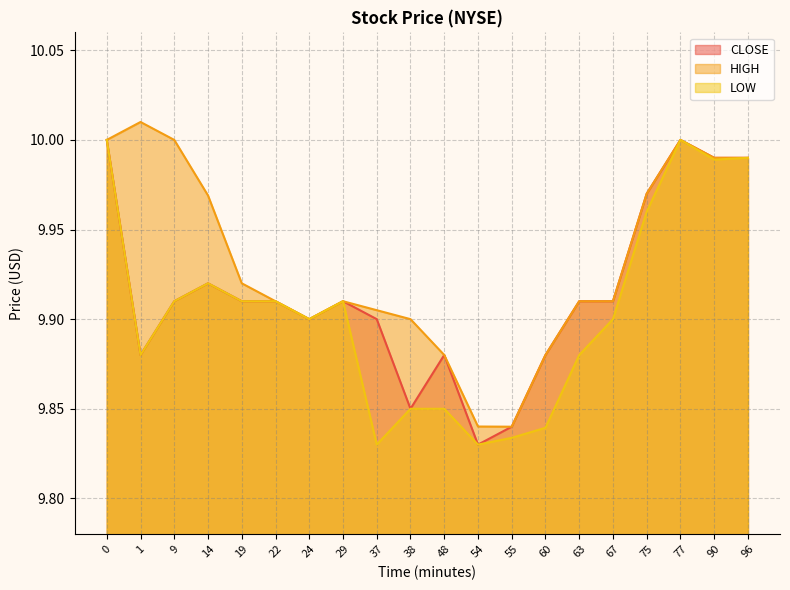

Reading left to right, what are all the values shown in this chart?

CLOSE: 0=10.0	1=9.9	9=9.9	14=9.9	19=9.9	22=9.9	24=9.9	29=9.9	37=9.9	38=9.8	48=9.9	54=9.8	55=9.8	60=9.9	63=9.9	67=9.9	75=10.0	77=10.0	90=10.0	96=10.0
HIGH: 0=10.0	1=10.0	9=10.0	14=10.0	19=9.9	22=9.9	24=9.9	29=9.9	37=9.9	38=9.9	48=9.9	54=9.8	55=9.8	60=9.9	63=9.9	67=9.9	75=10.0	77=10.0	90=10.0	96=10.0
LOW: 0=10.0	1=9.9	9=9.9	14=9.9	19=9.9	22=9.9	24=9.9	29=9.9	37=9.8	38=9.8	48=9.8	54=9.8	55=9.8	60=9.8	63=9.9	67=9.9	75=10.0	77=10.0	90=10.0	96=10.0